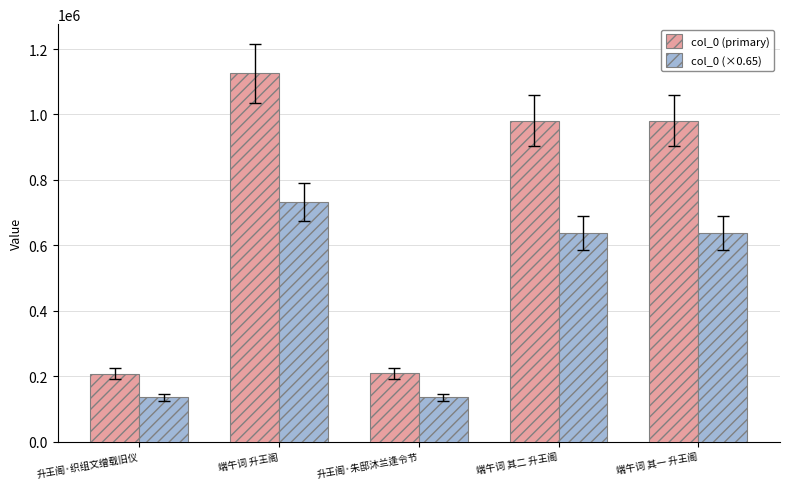

Which series changed the most between 升王阁·织组文缯载旧仪 and 端午词 其二 升王阁?

col_0 (primary)